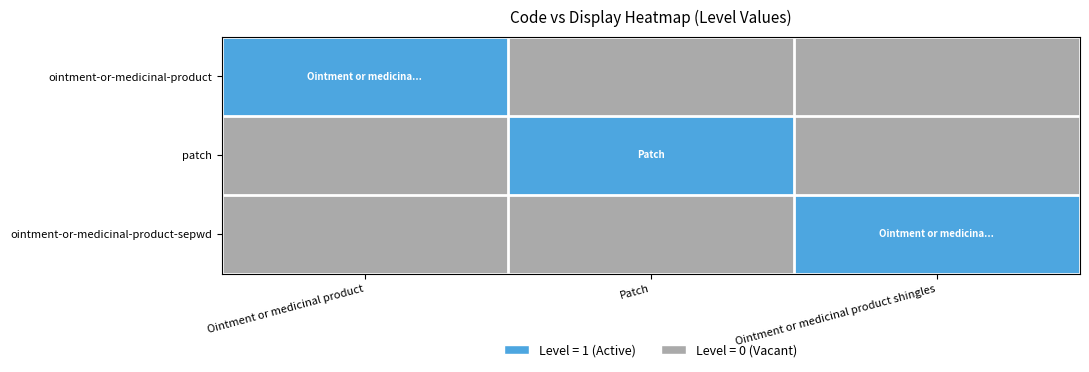

Reading left to right, list all the values displayed in this chart.

ointment-or-medicinal-product: Ointment or medicinal product=1	Patch=0	Ointment or medicinal product shingles=0
patch: Ointment or medicinal product=0	Patch=1	Ointment or medicinal product shingles=0
ointment-or-medicinal-product-sepwd: Ointment or medicinal product=0	Patch=0	Ointment or medicinal product shingles=1